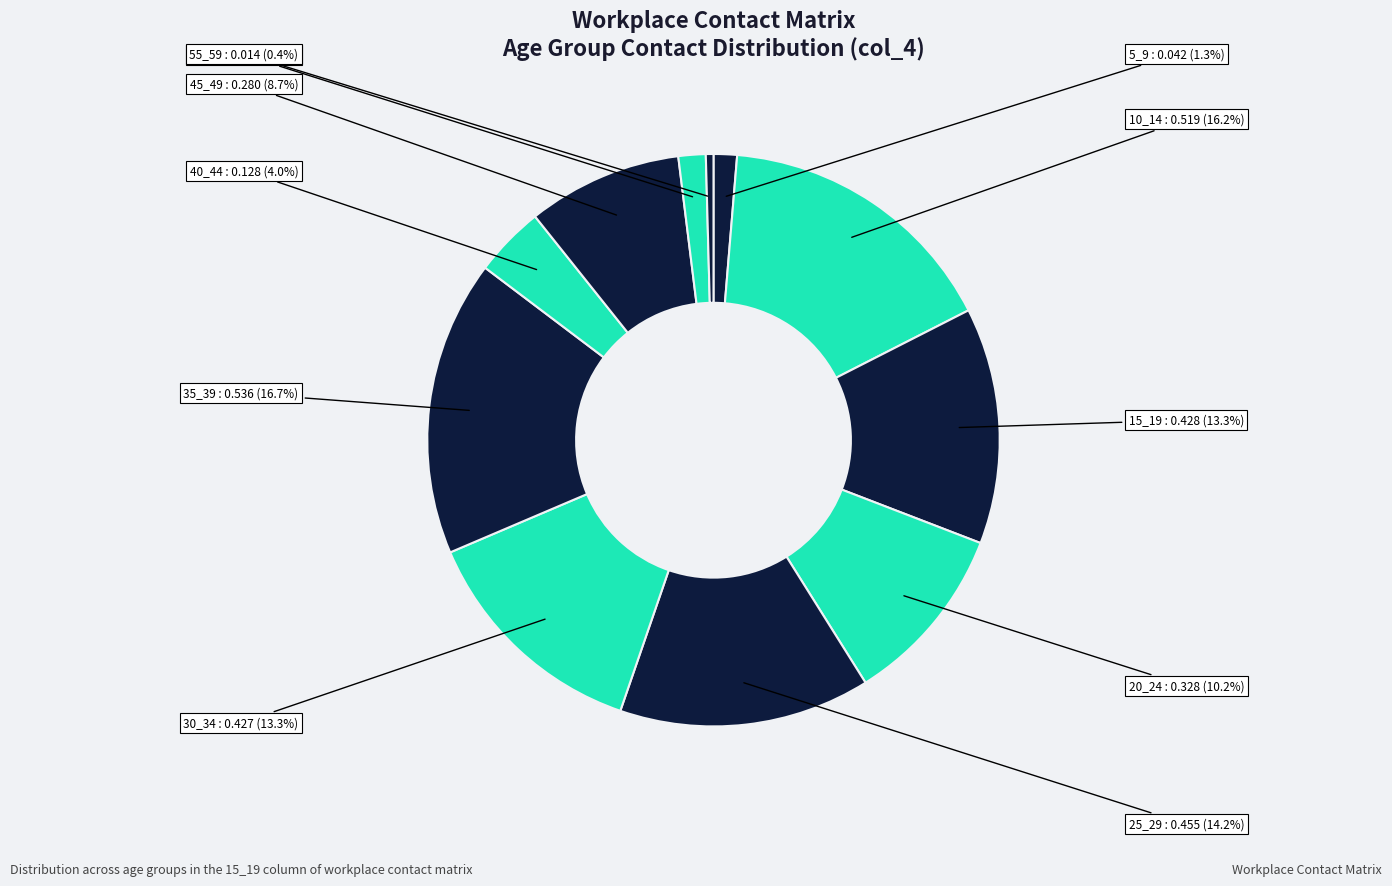

To the nearest percent, what is the combined percentage of 55_59 and 50_54?

2%